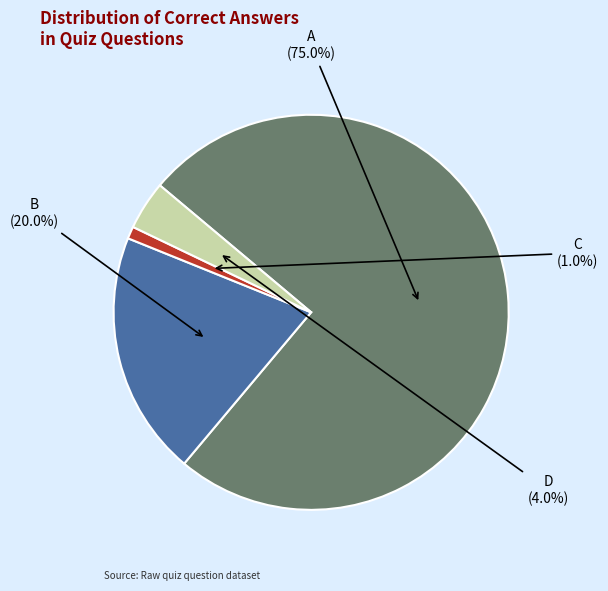

Rank the categories by value from highest to lowest.

A, B, D, C